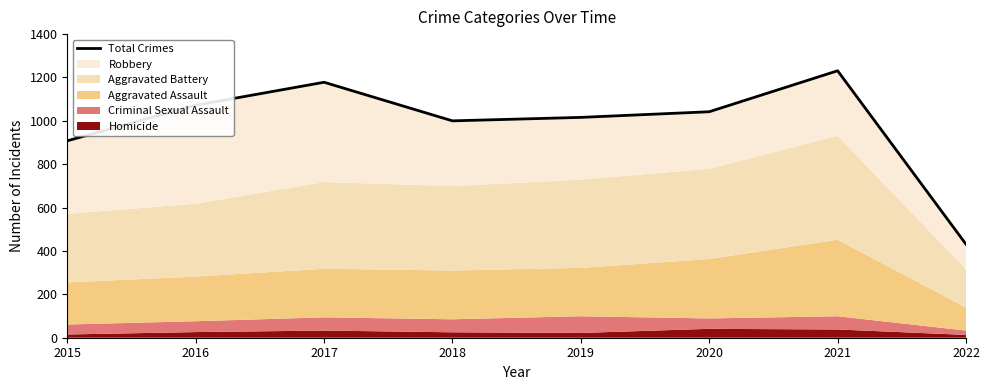

How many categories are shown in the chart?

8